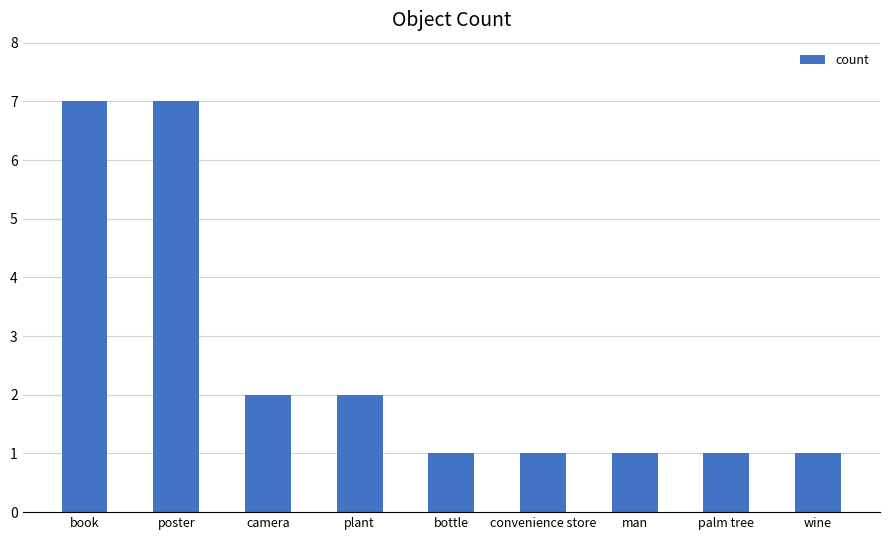

What is the label of the 6th bar from the left?

convenience store